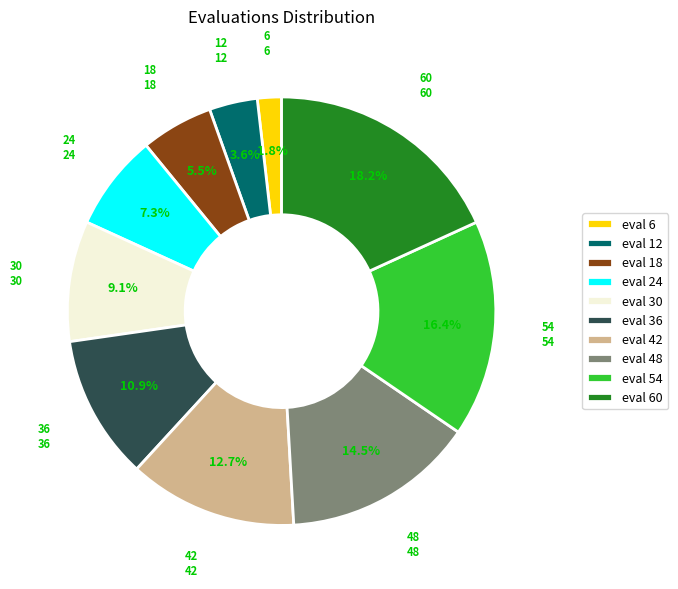

The 18 slice represents 20% of the pie. True or false?

False